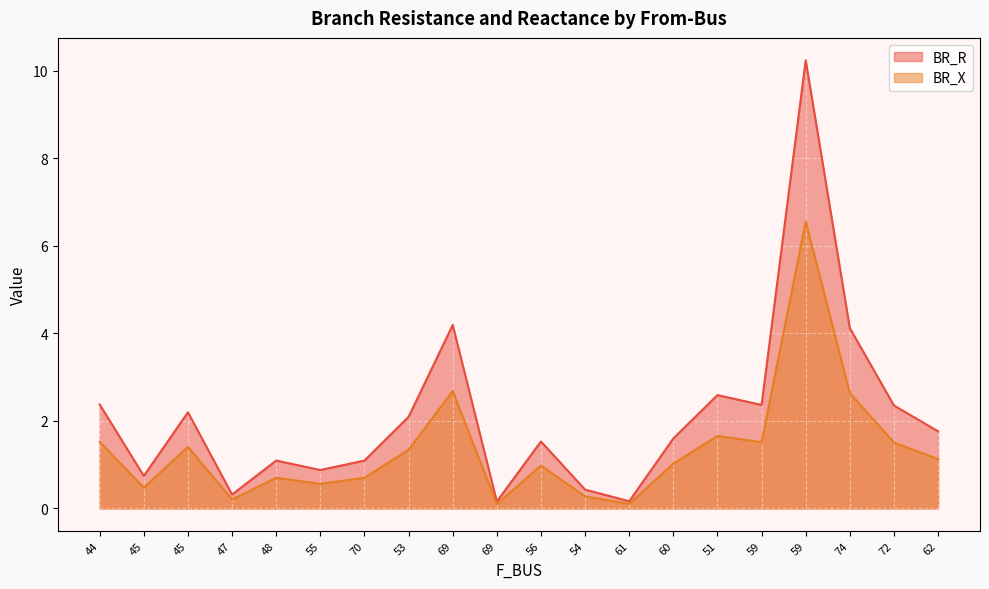

What is the value of the BR_R point at the 7th from the left?

1.1